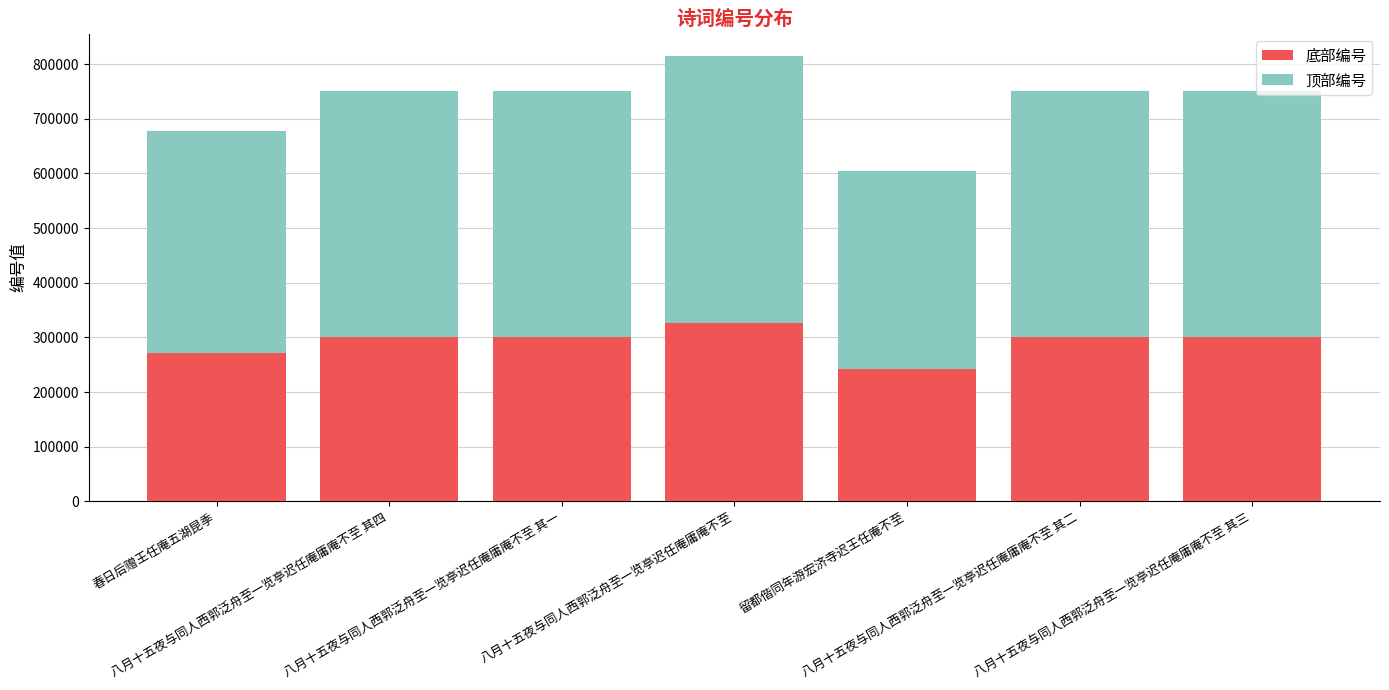

What is the sum of all 底部编号 values?

2038760